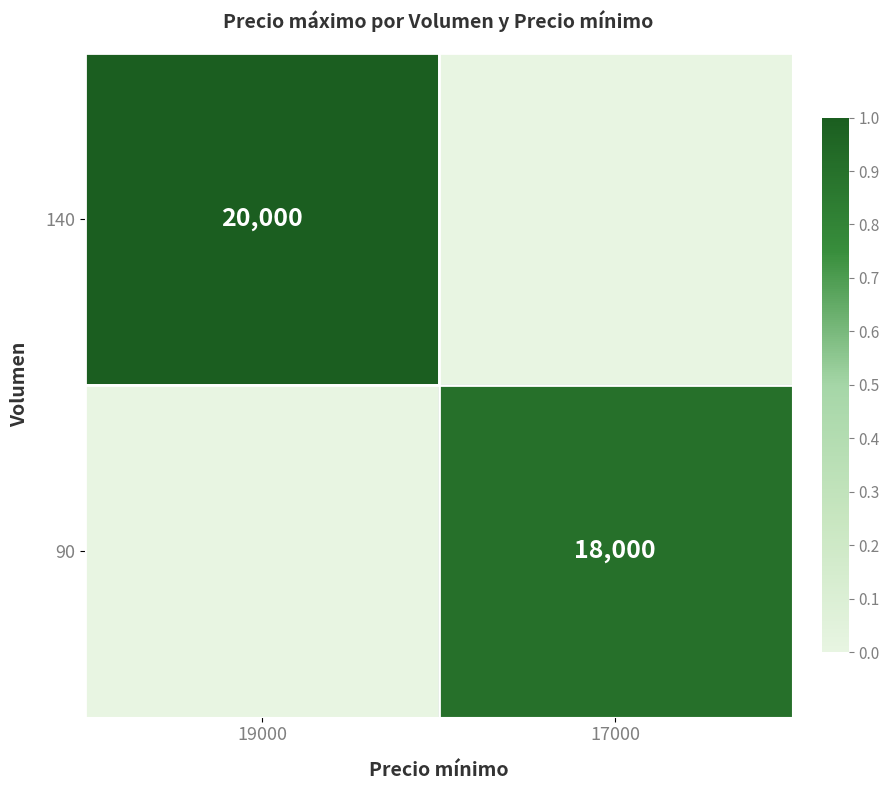

The value of 90 at 17000 is 26523. True or false?

False